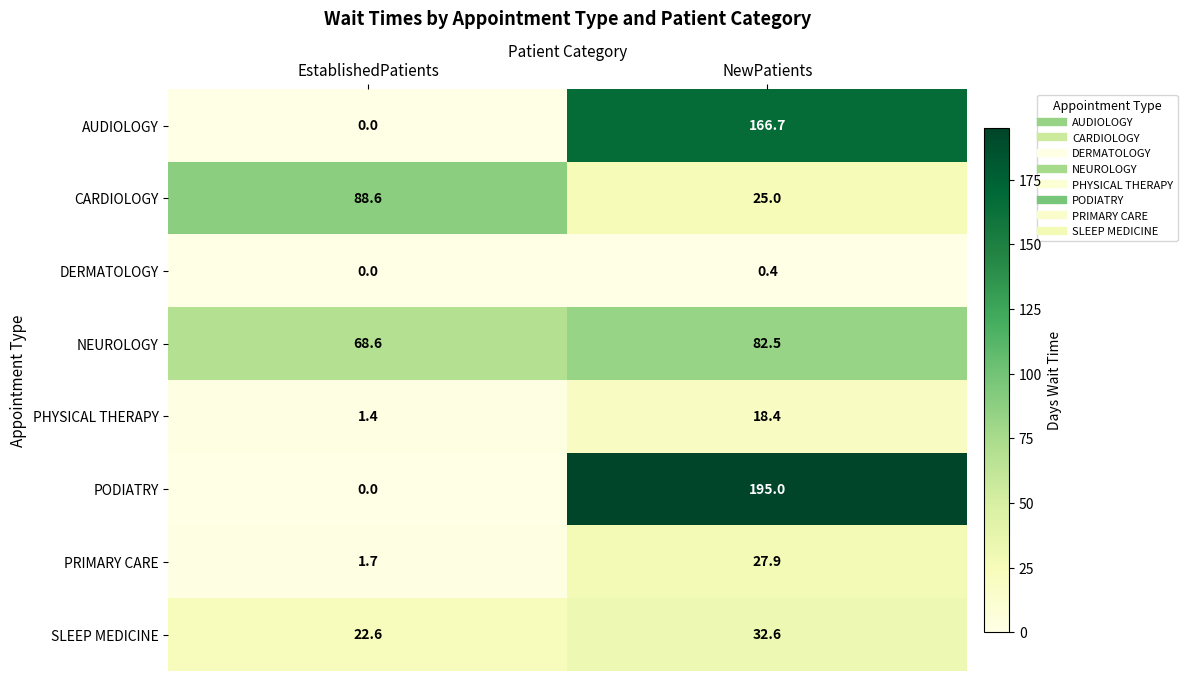

What is the maximum value for PODIATRY?

195.0